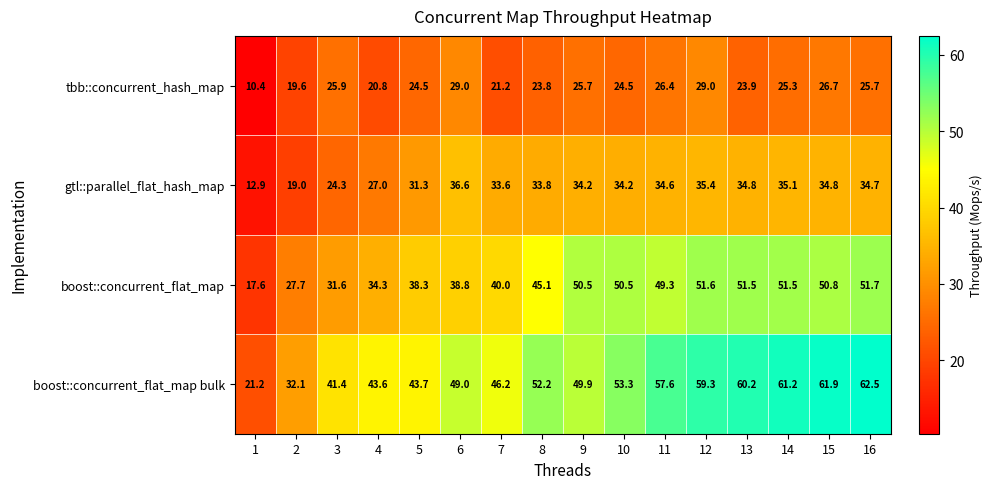

At which category is the sum across all series the highest?

12